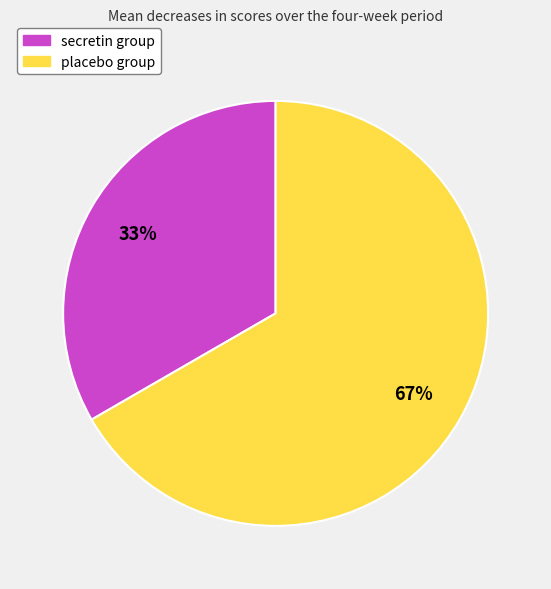

To the nearest percent, what percentage of the pie is secretin group?

33%